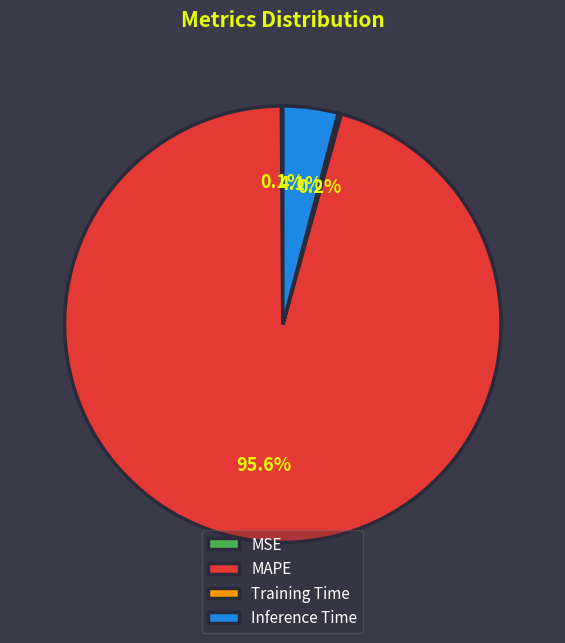

Between MAPE and Inference Time, which is larger?

MAPE